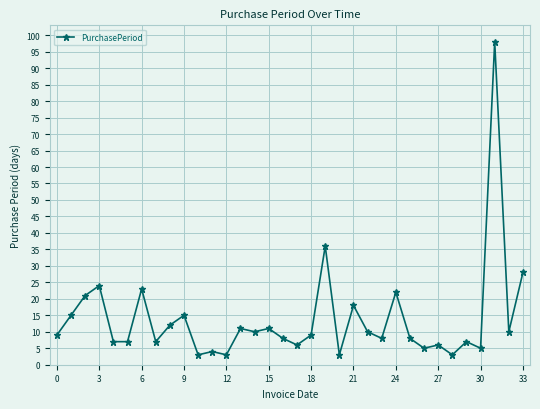

What is the average value?

14